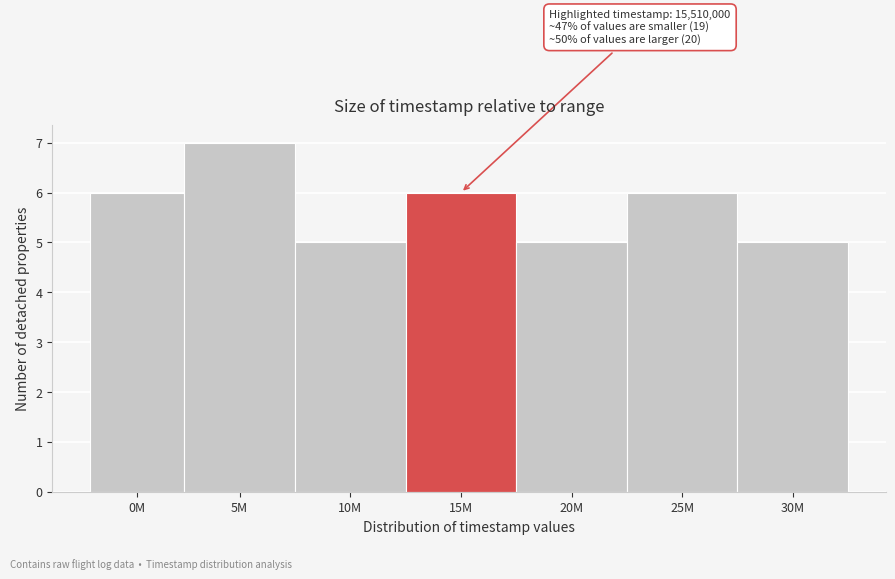

Reading left to right, what are all the values shown in this chart?

6	7	5	6	5	6	5